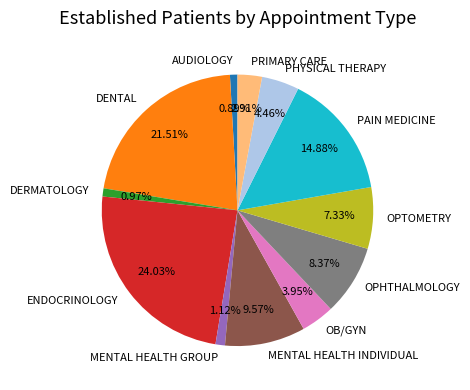

Between PRIMARY CARE and PHYSICAL THERAPY, which is larger?

PHYSICAL THERAPY